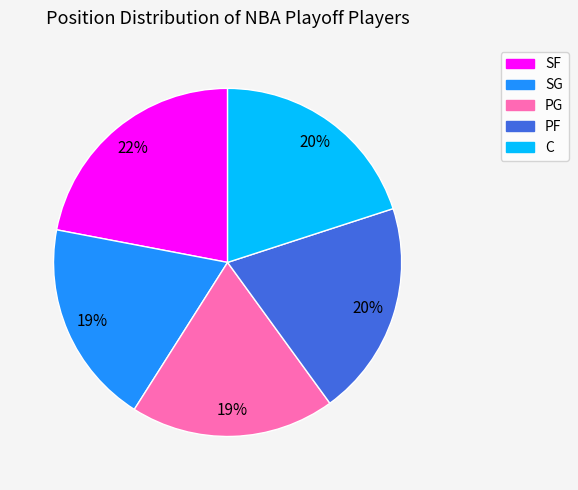

To the nearest percent, what portion does SG represent?

19%